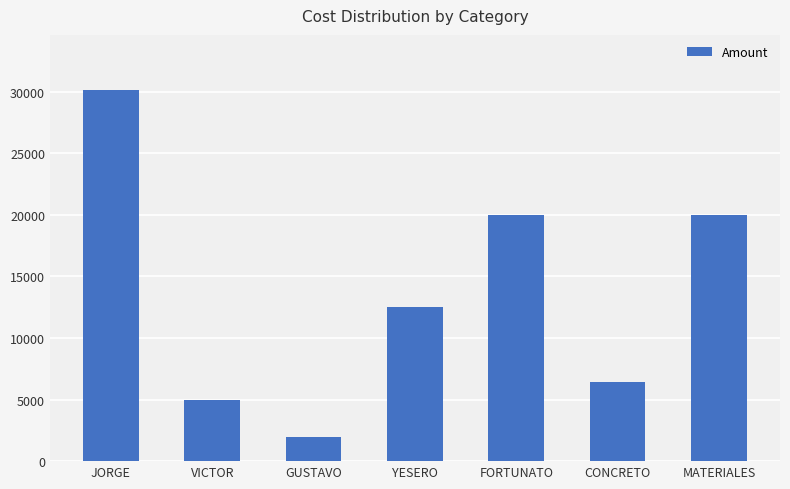

What is the label of the 4th bar from the left?

YESERO